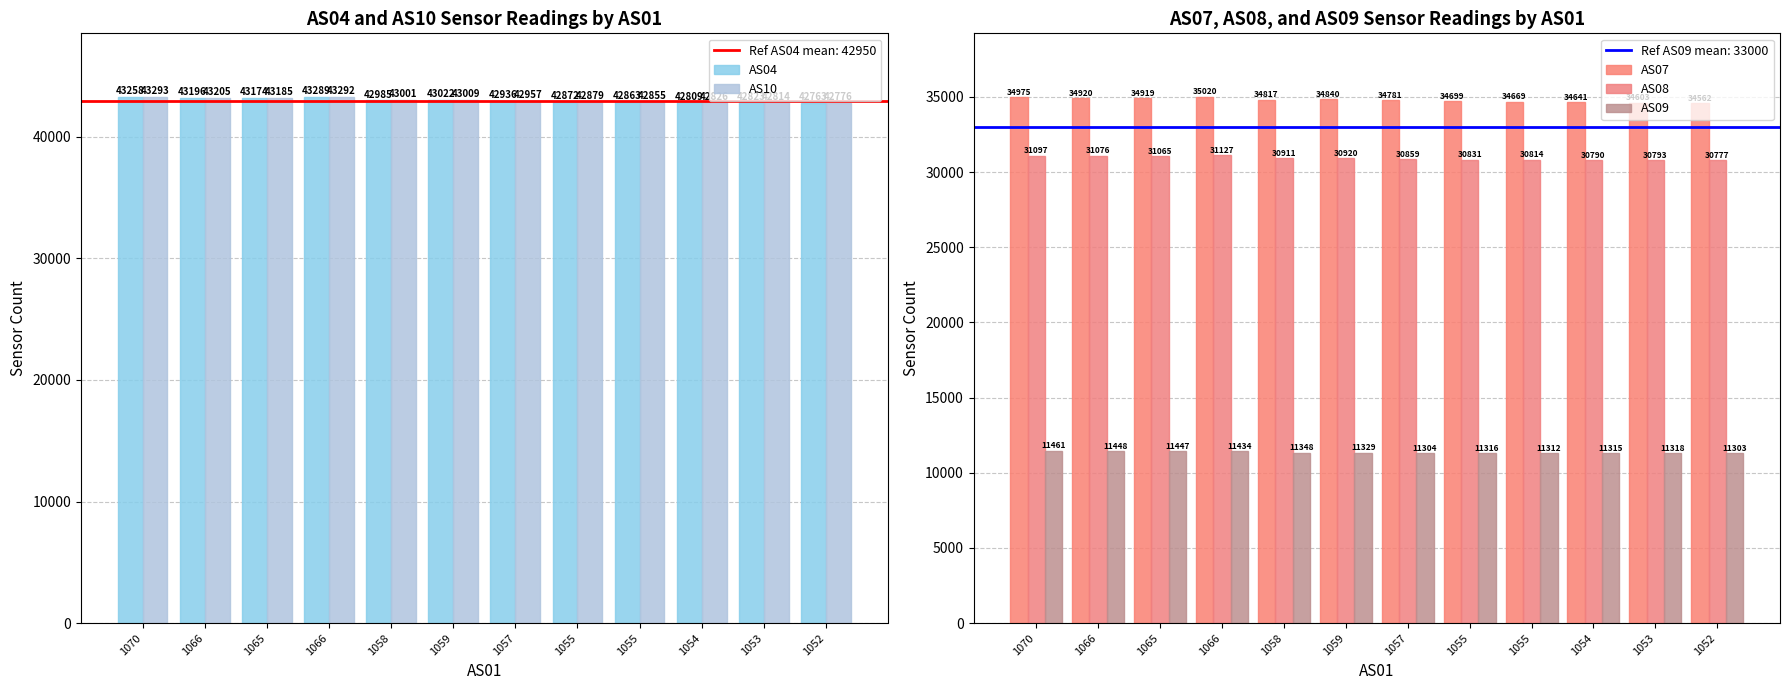

Which series changed the most between 1066 and 1052?

AS04